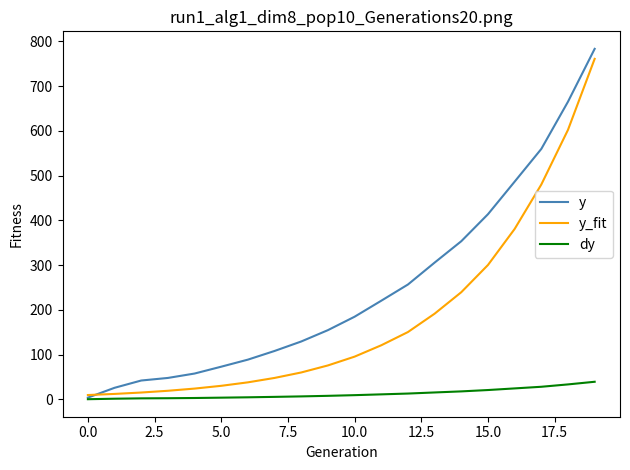

Which series has the largest range (max minus min)?

y